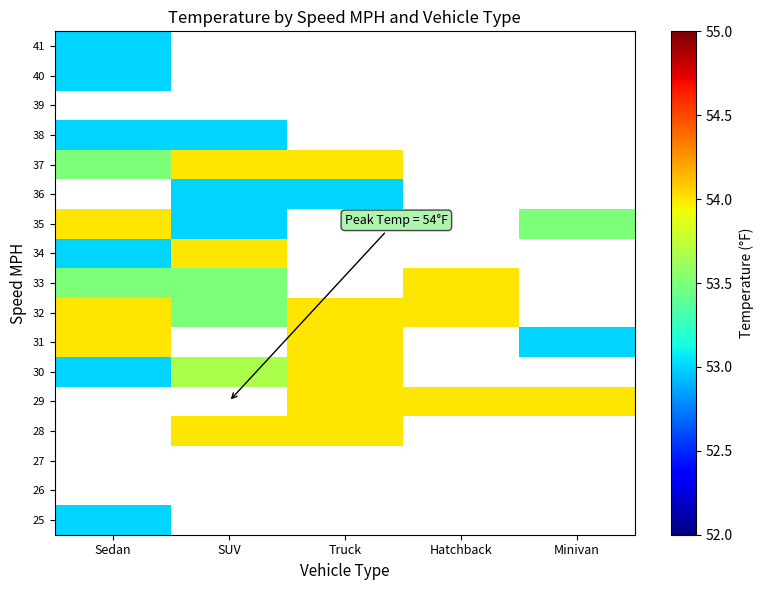

Is the value of 39 at Hatchback greater than the value of 38 at Truck?

No